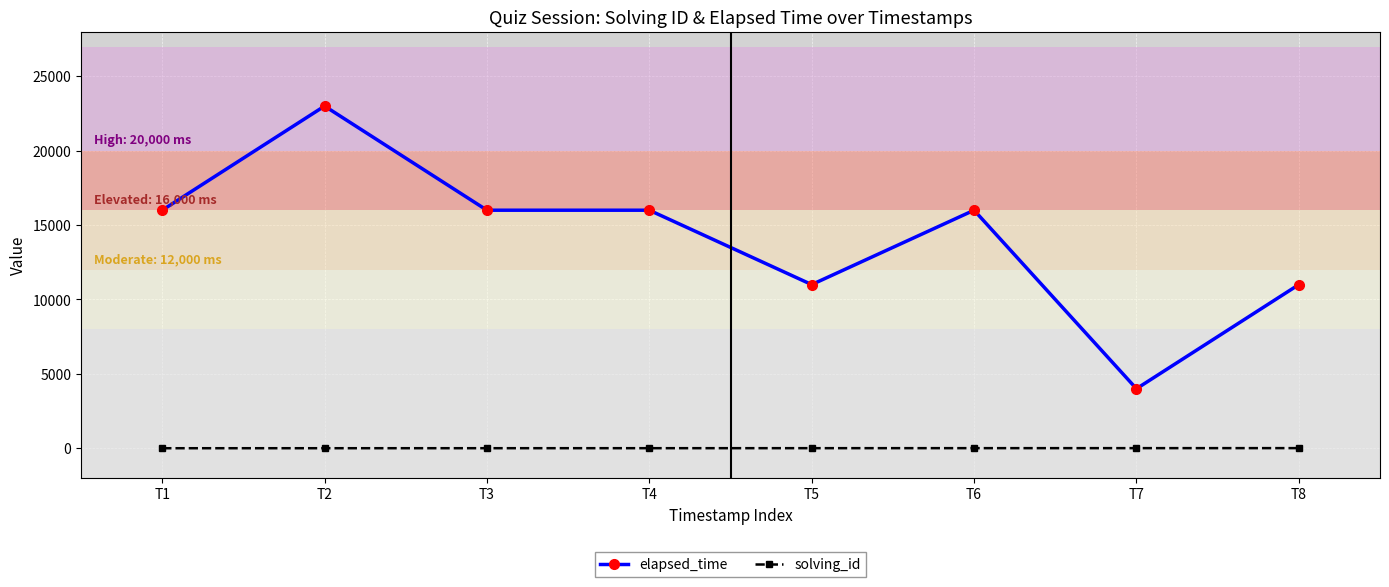

How many elapsed_time values are between 11000 and 16000?

6